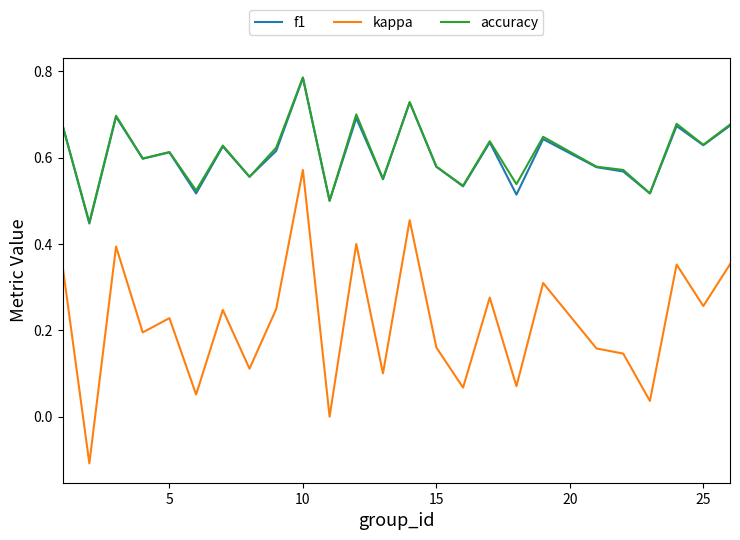

Which series has the widest spread of values?

kappa